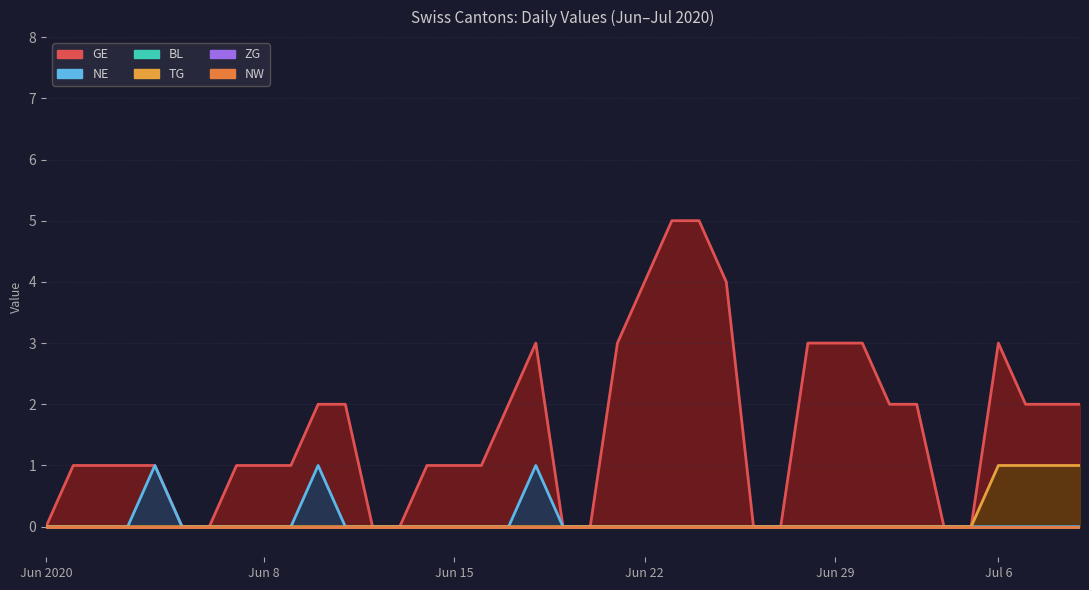

Is the value of NW at Jun 8 greater than the value of NE at 9?

No